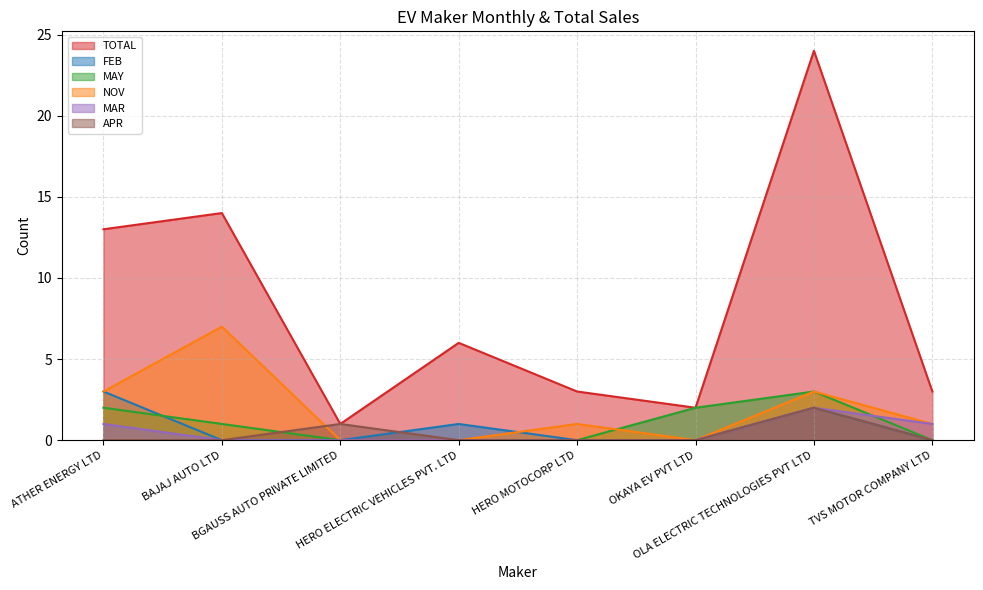

Is it true that NOV equals 5 at OLA ELECTRIC TECHNOLOGIES PVT LTD?

False